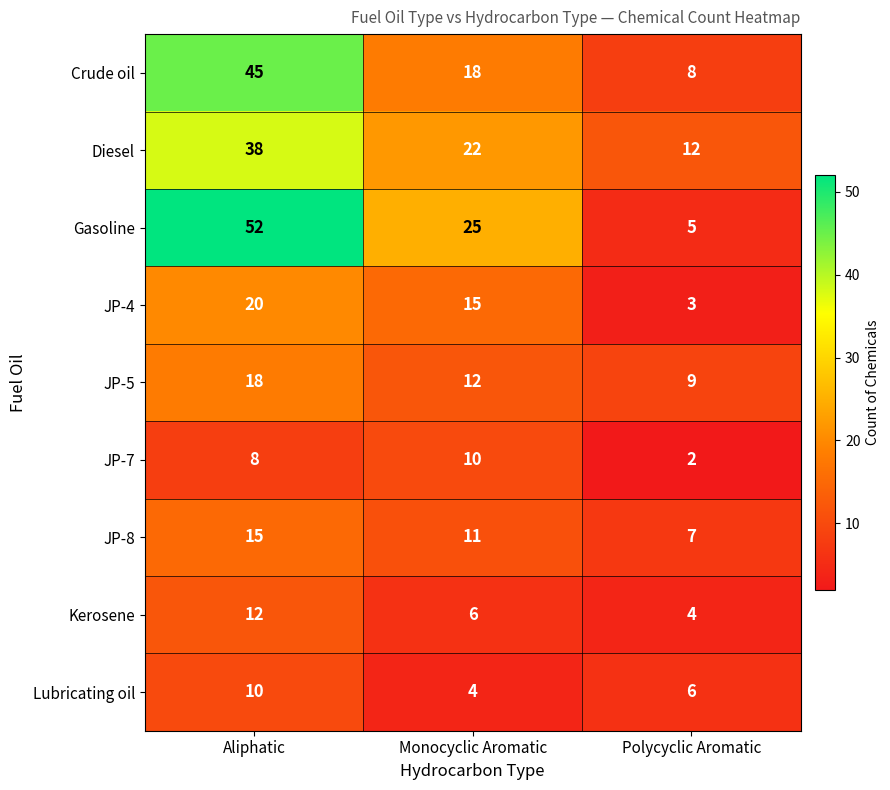

What is the spread (max minus min) of values at Aliphatic?

44